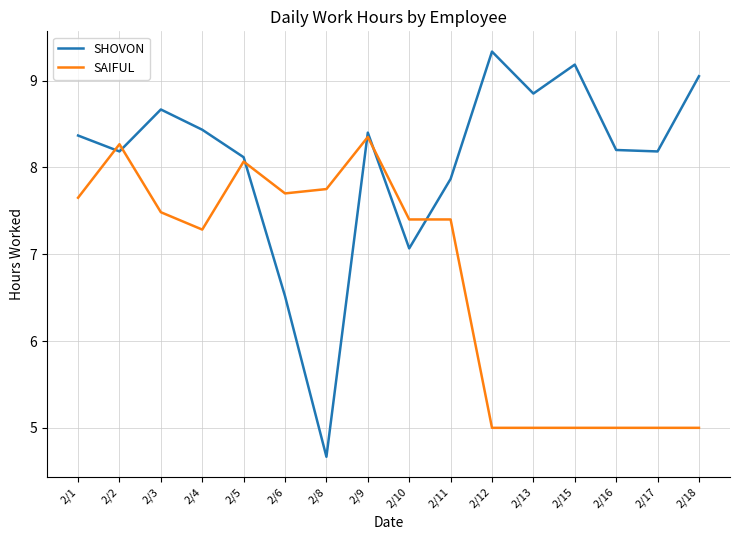

At which label does SHOVON reach its minimum?

2/8